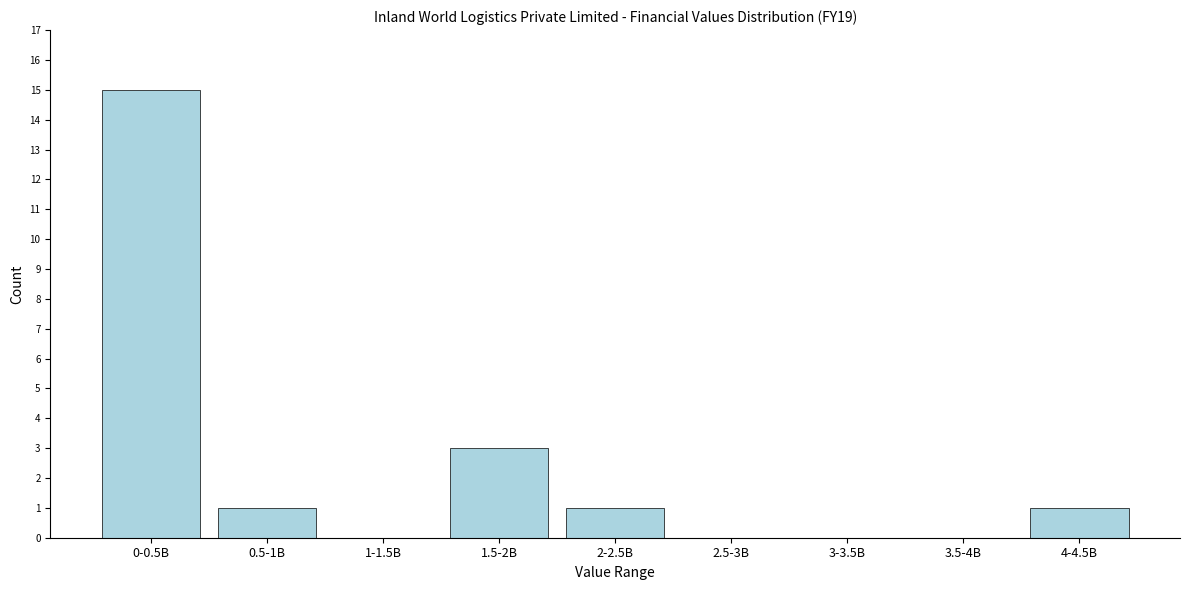

Reading left to right, list all the values displayed in this chart.

0-0.5B=15	0.5-1B=1	1-1.5B=0	1.5-2B=3	2-2.5B=1	2.5-3B=0	3-3.5B=0	3.5-4B=0	4-4.5B=1